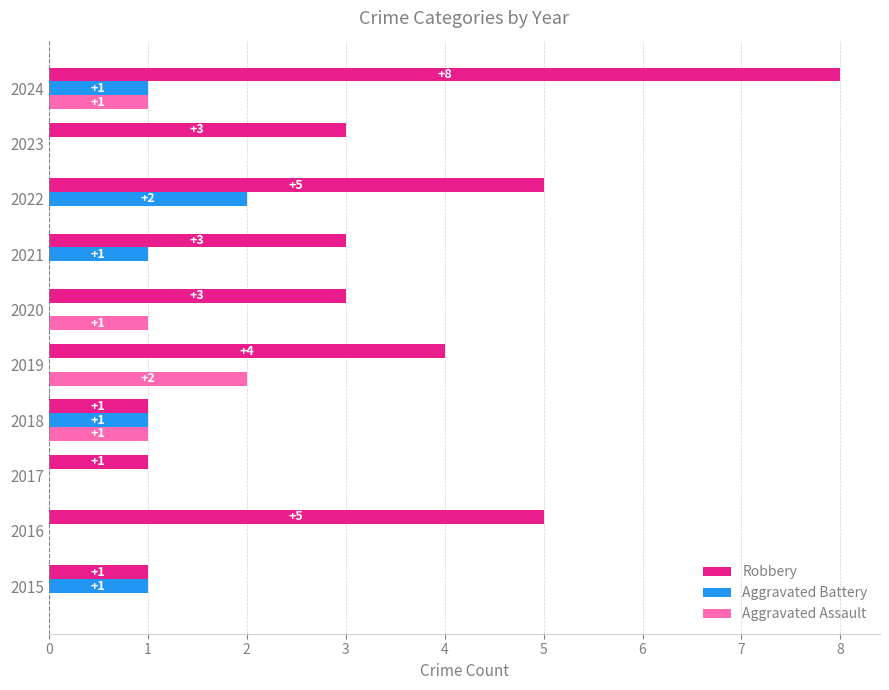

Is it true that Robbery equals 6 at 2019?

False